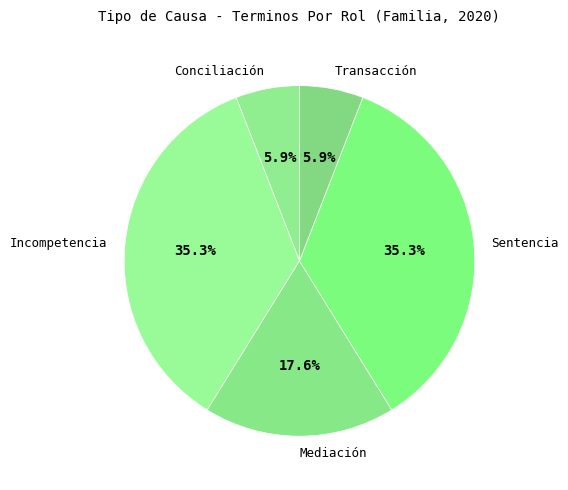

To the nearest percent, what percentage of the pie is Sentencia?

35%